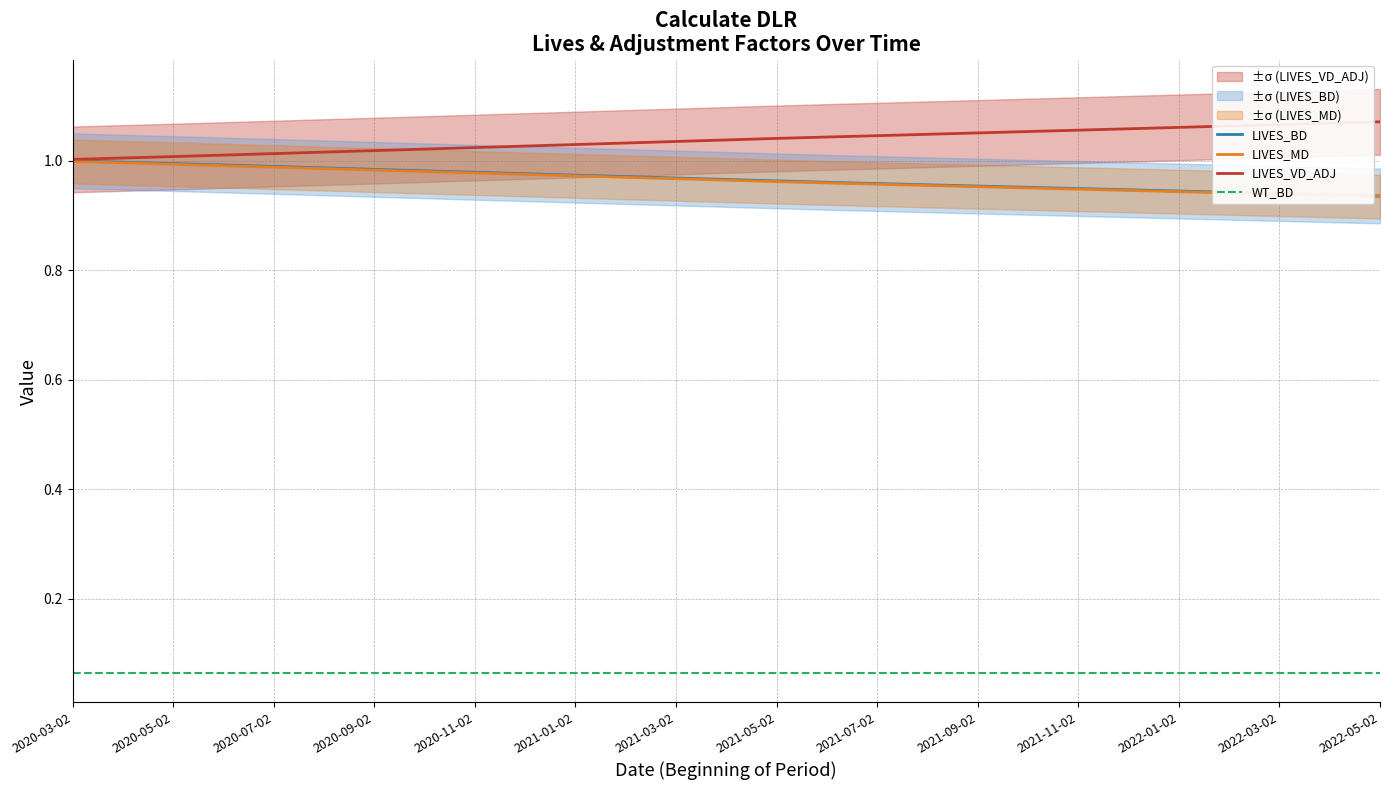

Does the chart display data point markers on the line(s)?

No